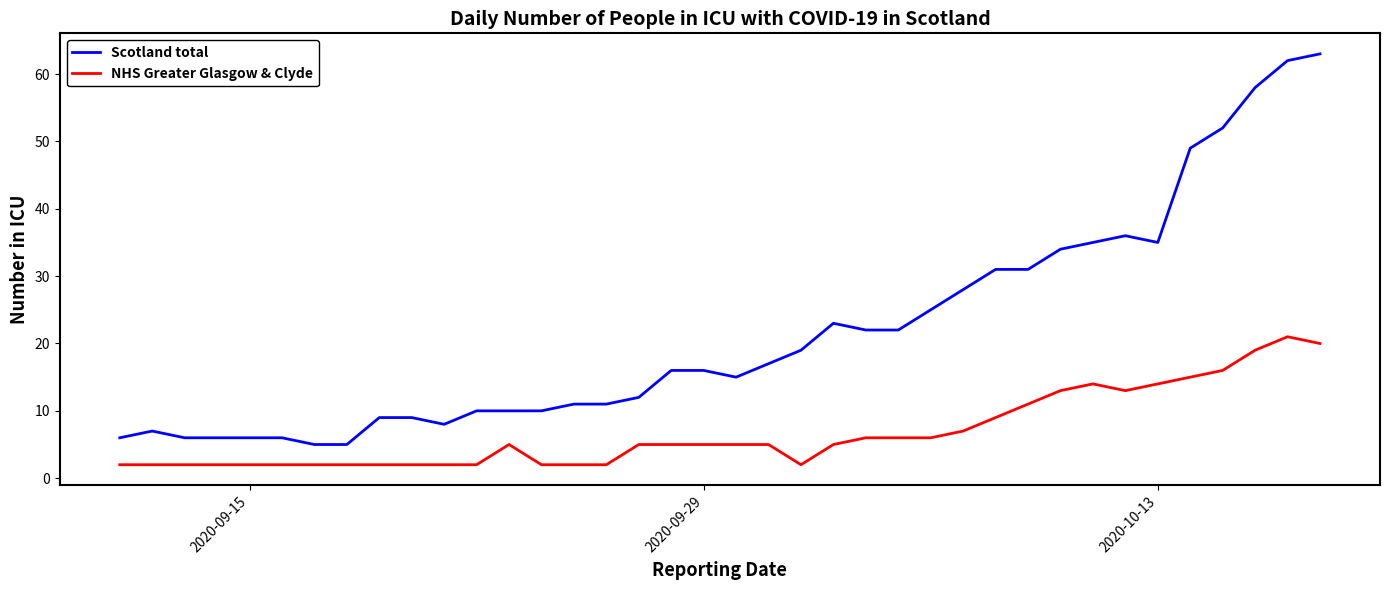

Which series has the widest spread of values?

Scotland total